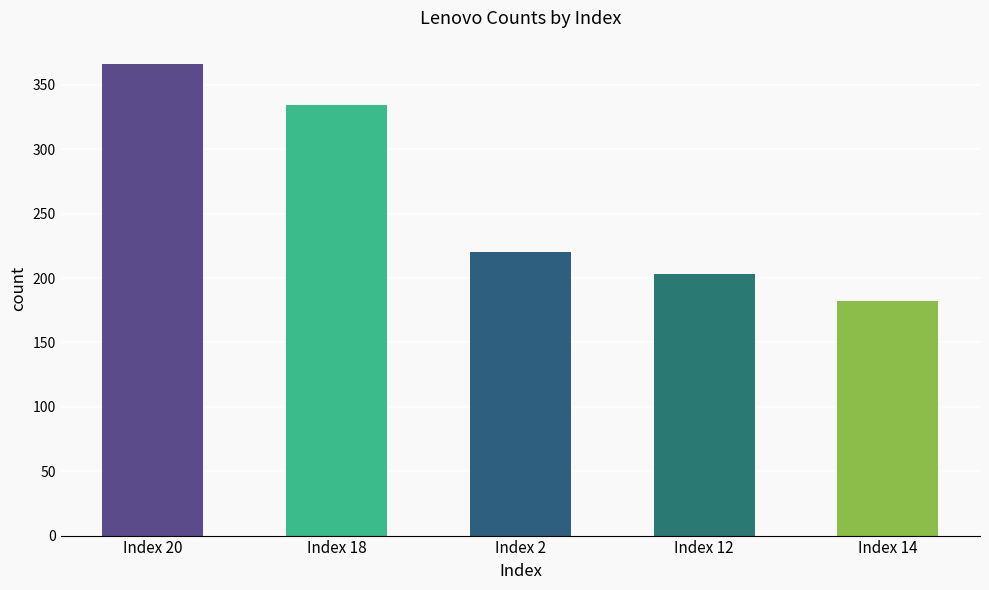

Where does the data first go above 220?

Index 20